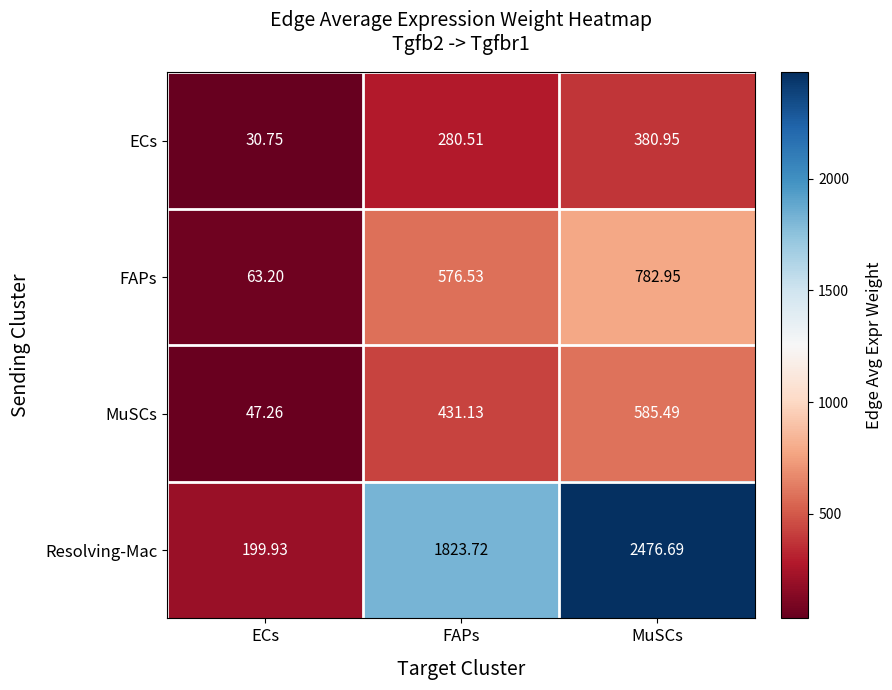

Which series has the largest range (max minus min)?

Resolving-Mac